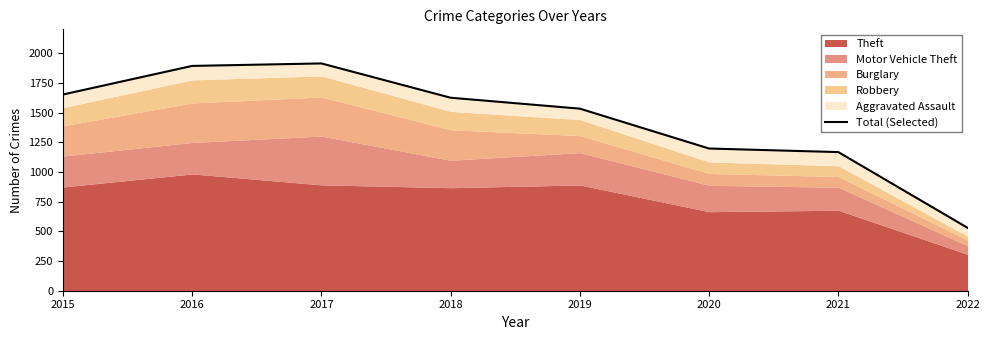

Between 2018 and 2021, which is larger?

2018